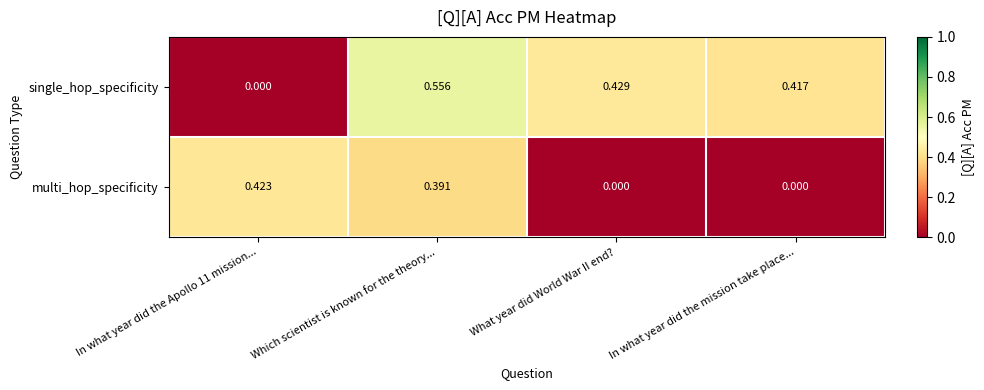

At which category is the sum across all series the highest?

Which scientist is known for the theory...